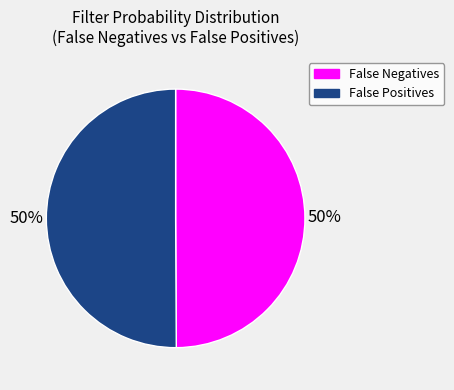

To the nearest percent, what is the average slice percentage?

50%